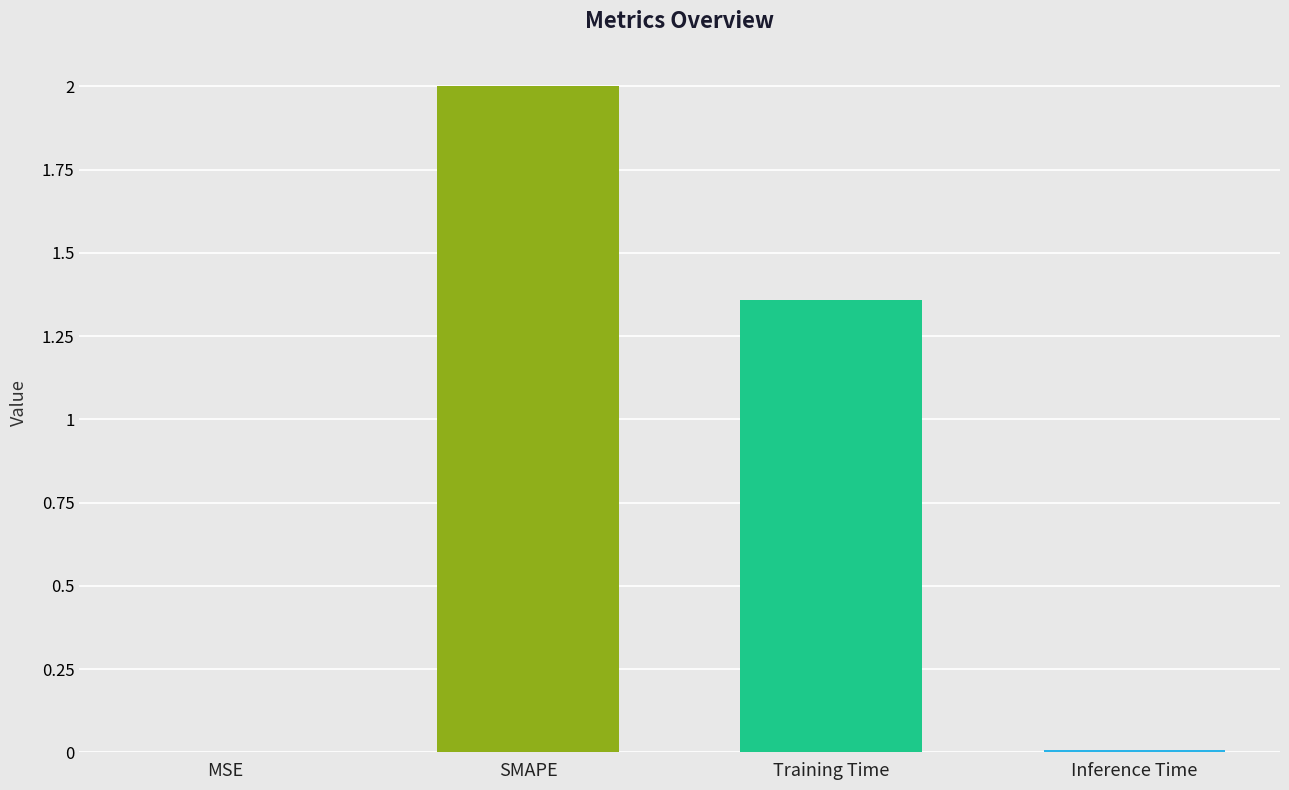

At which category does the chart reach its peak across all series?

SMAPE